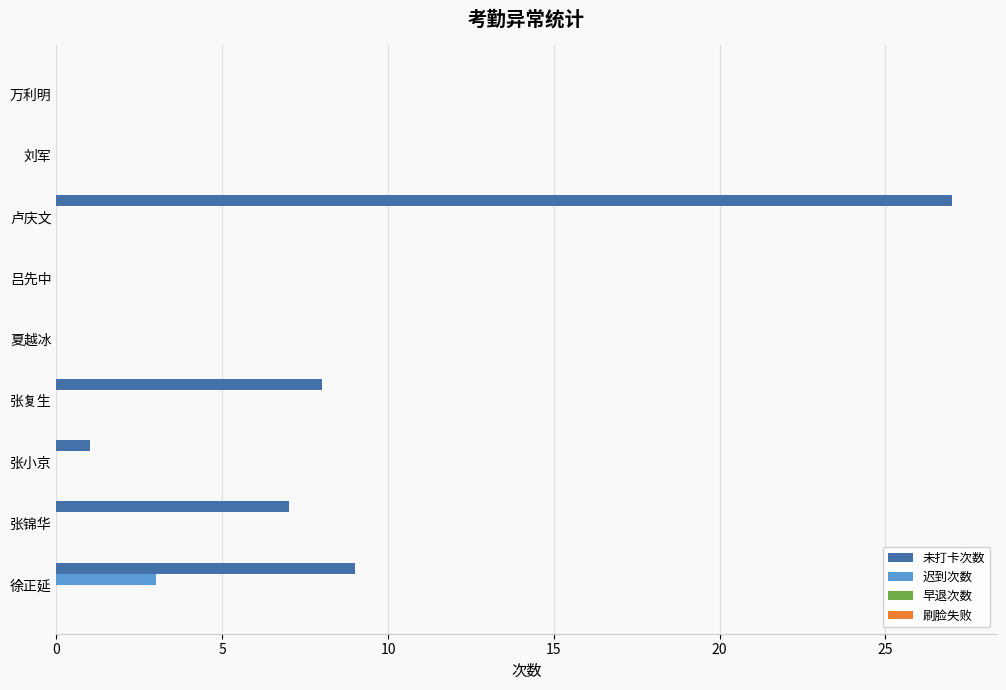

True or false: 迟到次数 has a value of 3 at 徐正延.

True